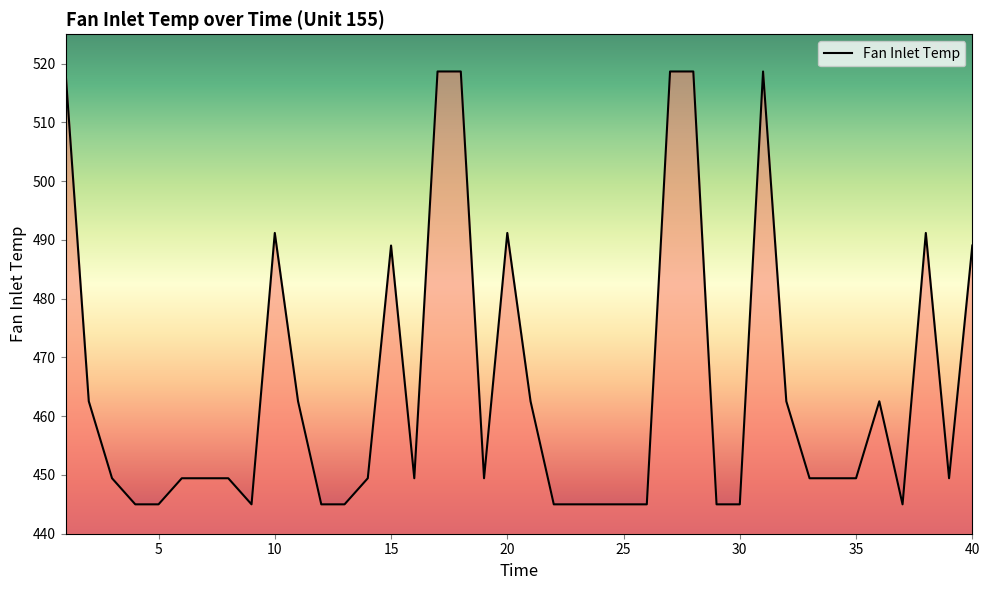

What is the smallest value displayed?

445.0